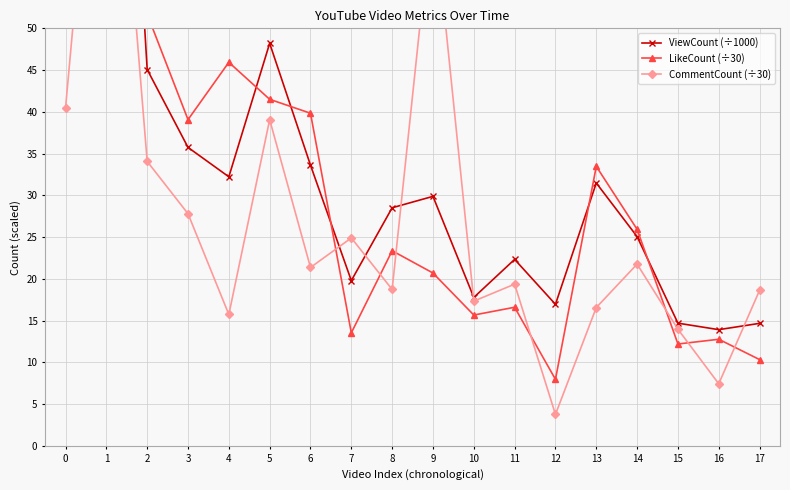

What is the sum of all ViewCount (÷1000) values?

627.8